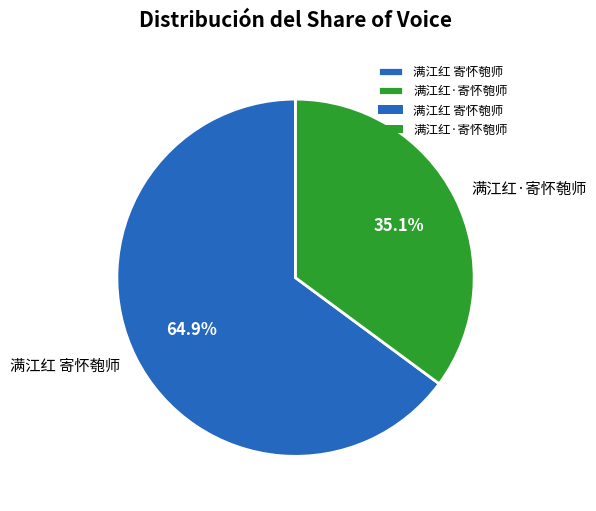

Is there a majority slice in this chart?

Yes